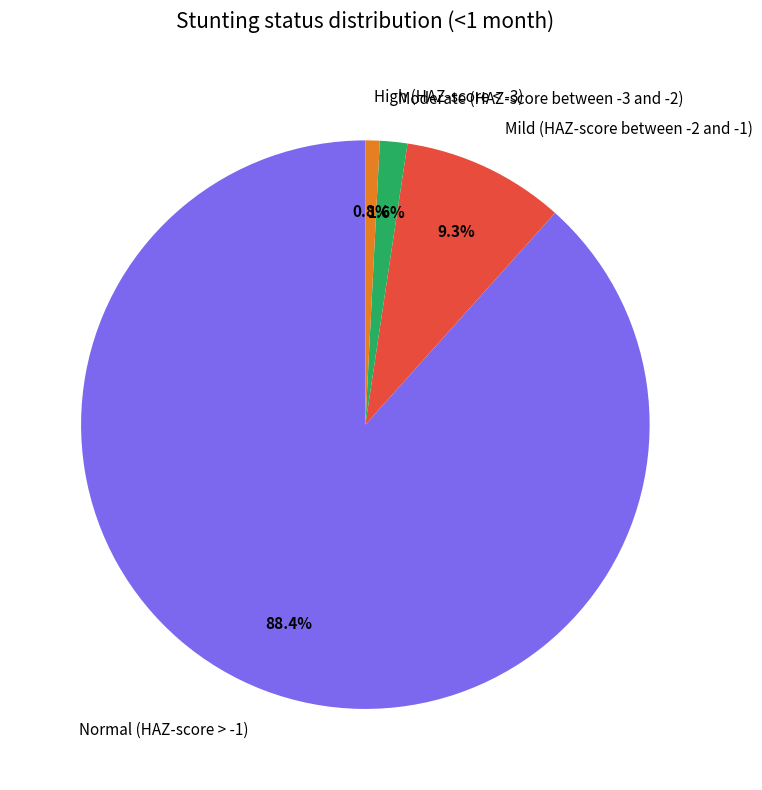

To the nearest percent, what percentage of the pie is Normal (HAZ-score > -1)?

88%